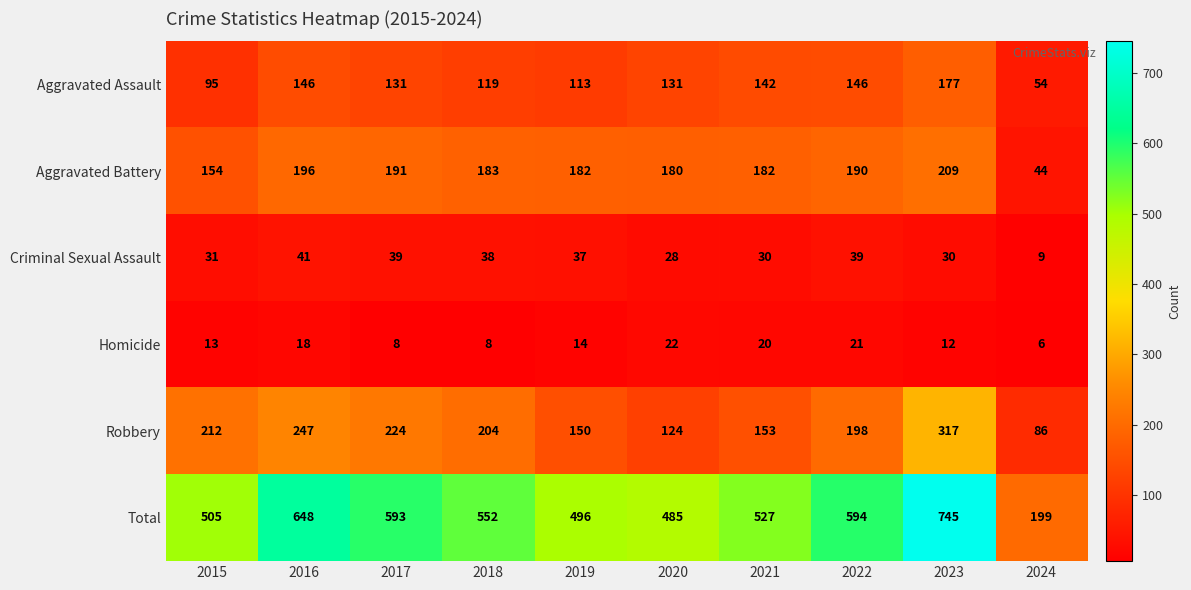

At which label does Aggravated Battery first exceed 183?

2016